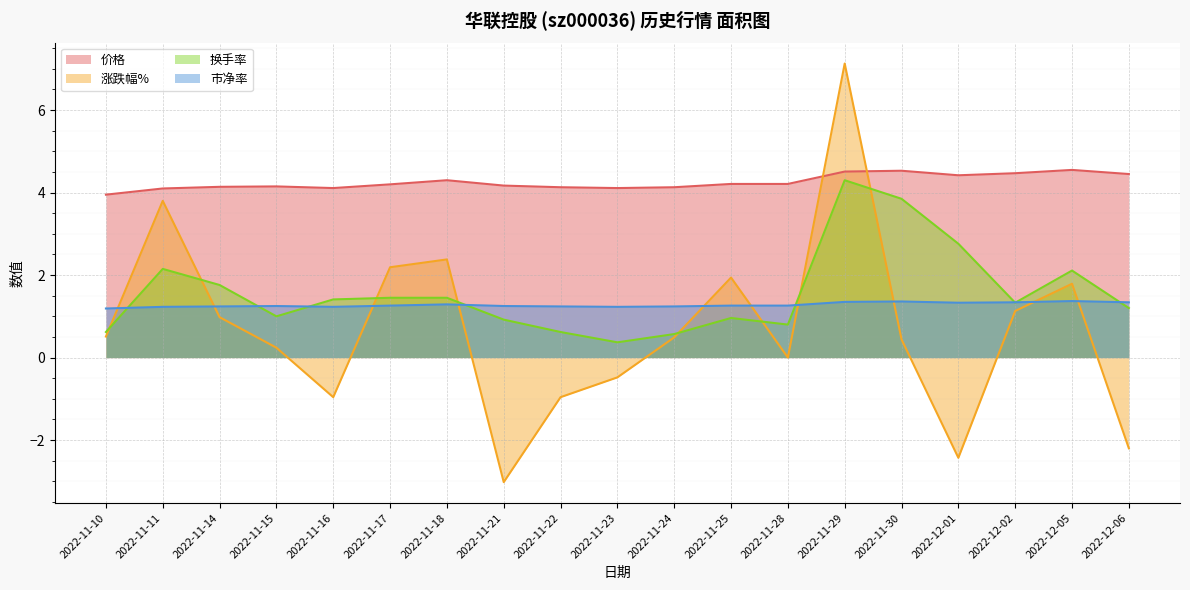

What are all the series names shown in the legend?

价格, 涨跌幅%, 换手率, 市净率